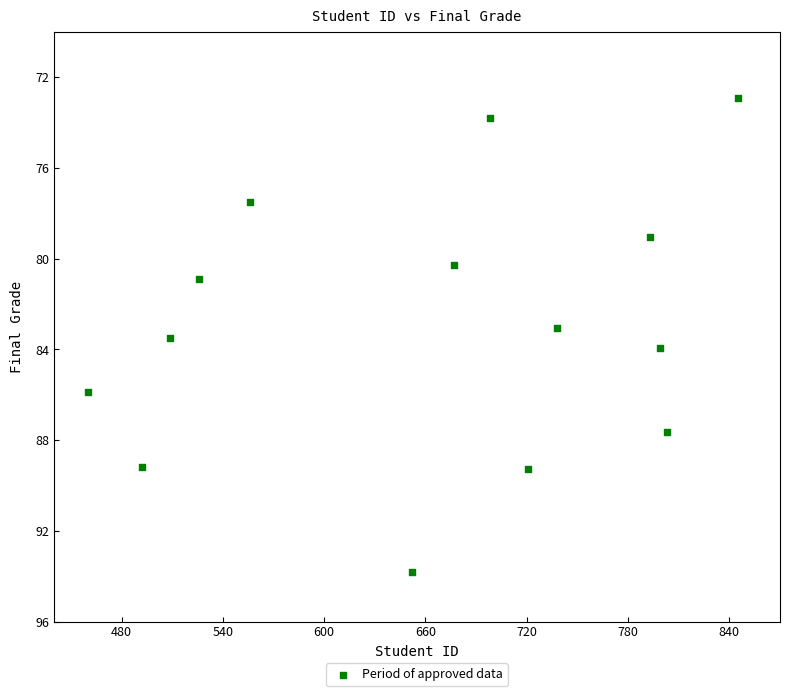

What is the range of X values (max minus min)?

385.0